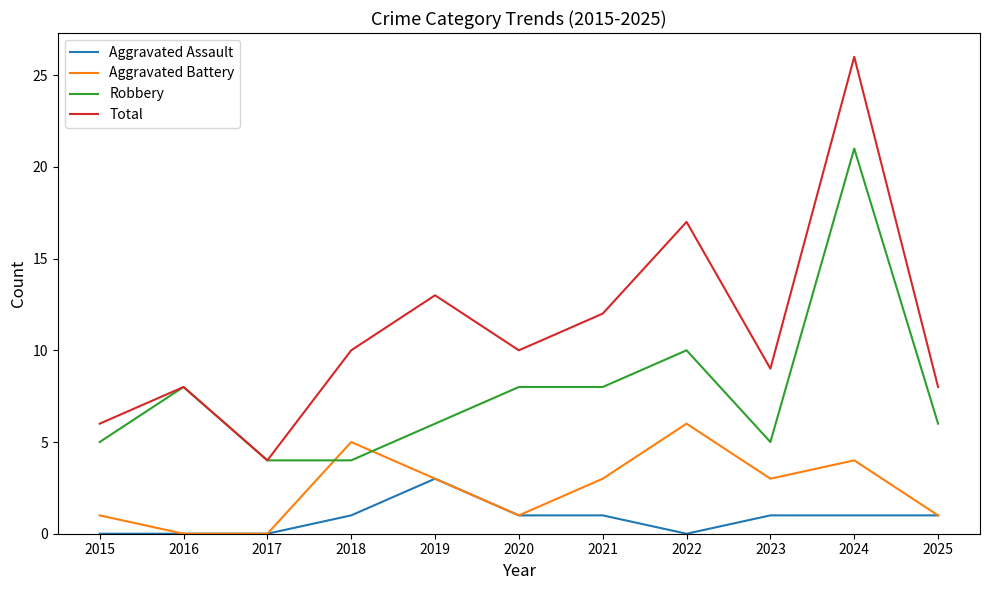

List the series in order of their peak value, highest first.

Total, Robbery, Aggravated Battery, Aggravated Assault